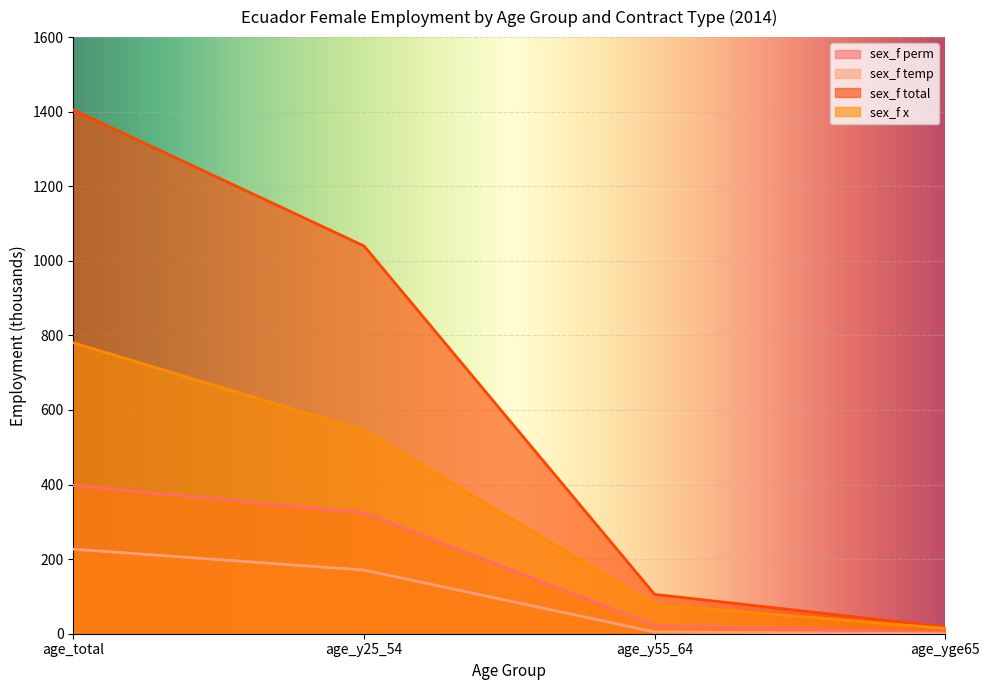

True or false: sex_f x has more than 2 interior local peaks.

False